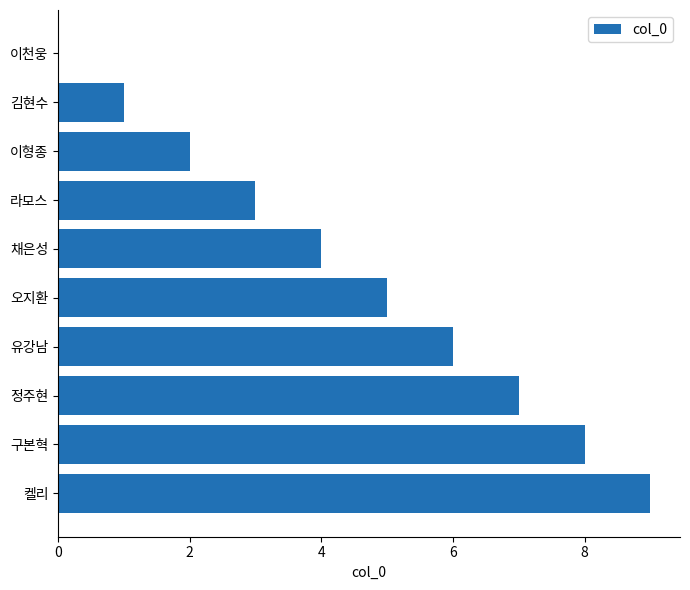

What is the change in value from 라모스 to 구본혁?

+5